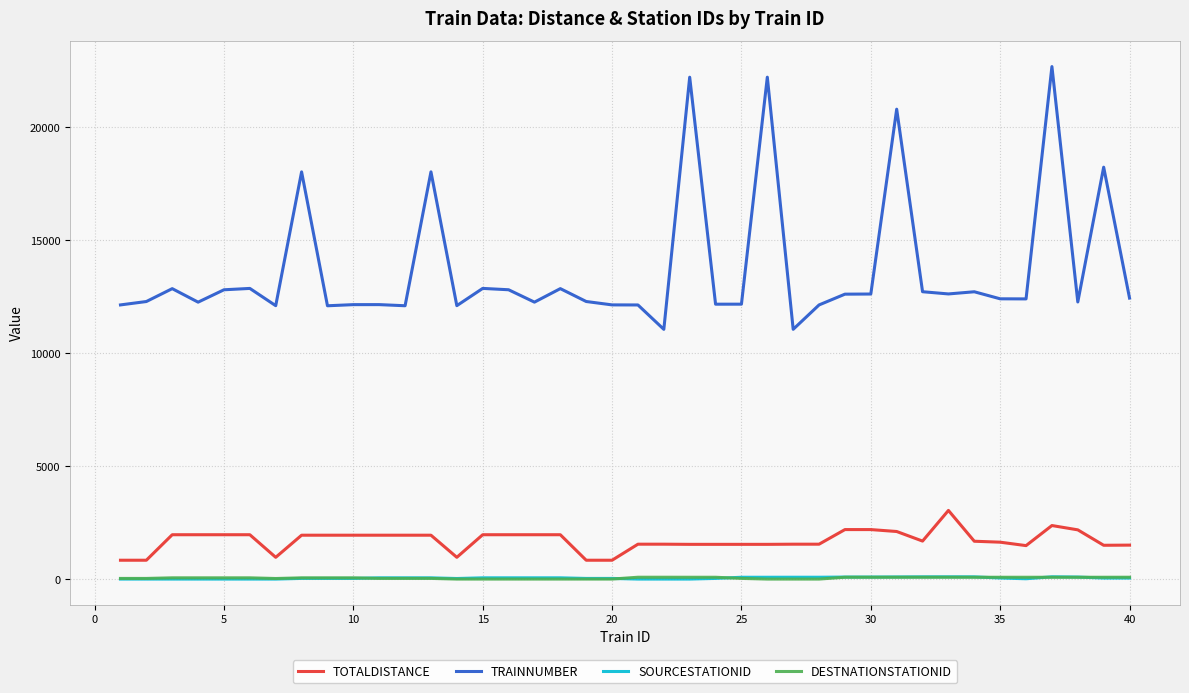

Which series has the largest total across all categories?

TRAINNUMBER